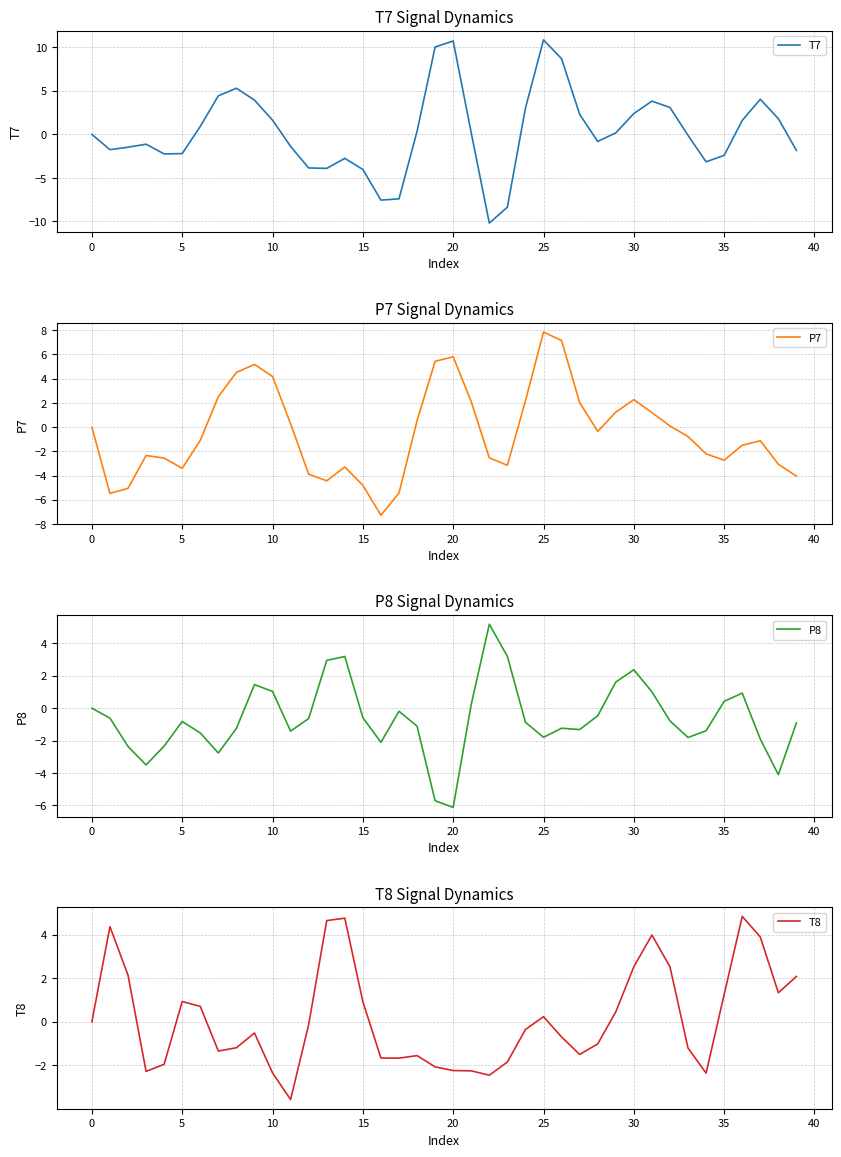

True or false: P8 has a value of -0.4 at 32.

False